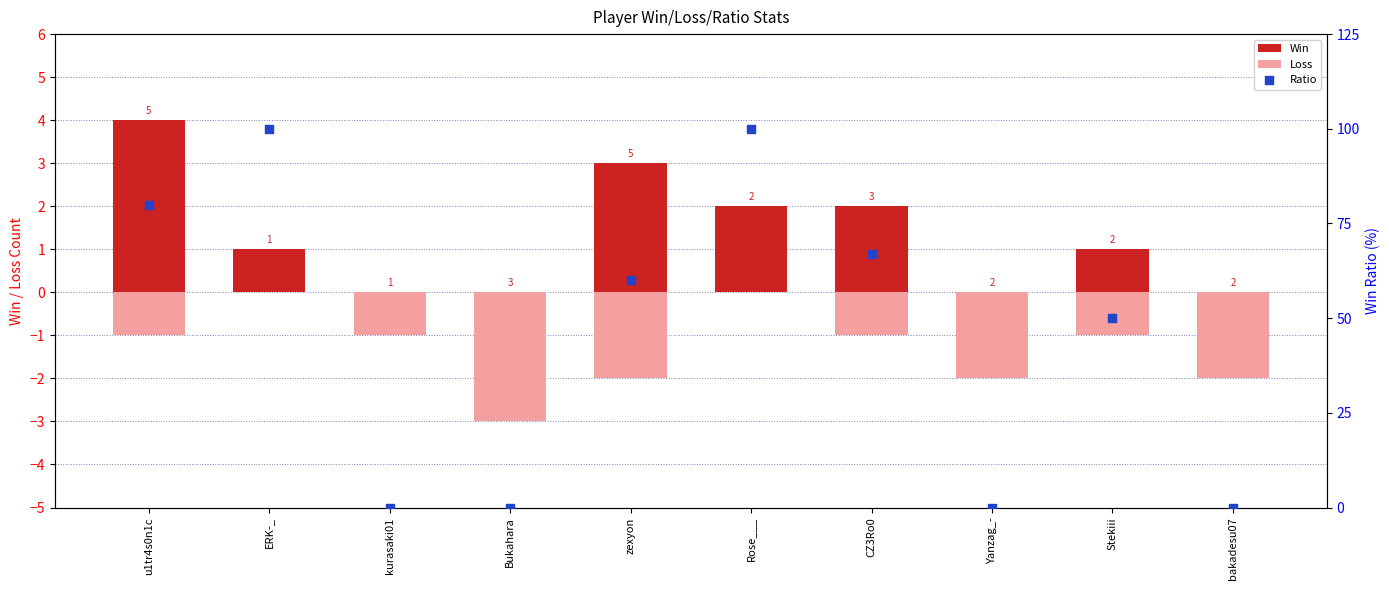

Which series has the largest total across all categories?

Ratio